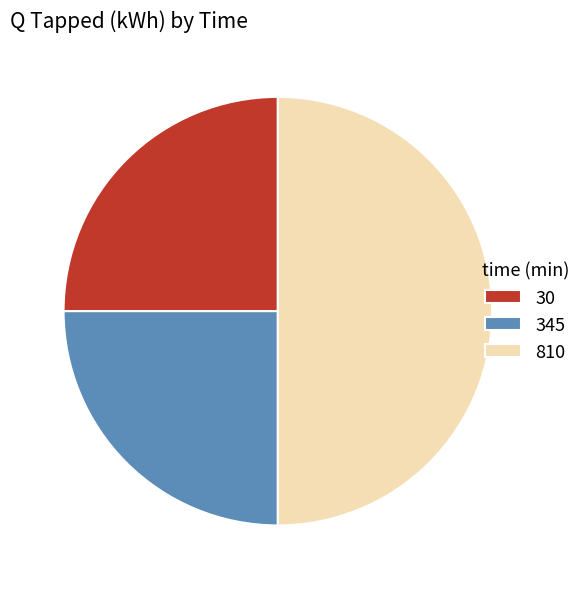

Does 345 account for over 50% of the chart?

No